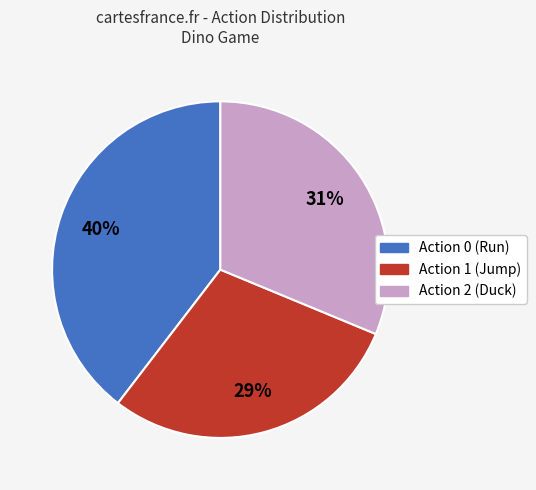

What percentage is the Action 0 (Run) slice, to the nearest percent?

40%